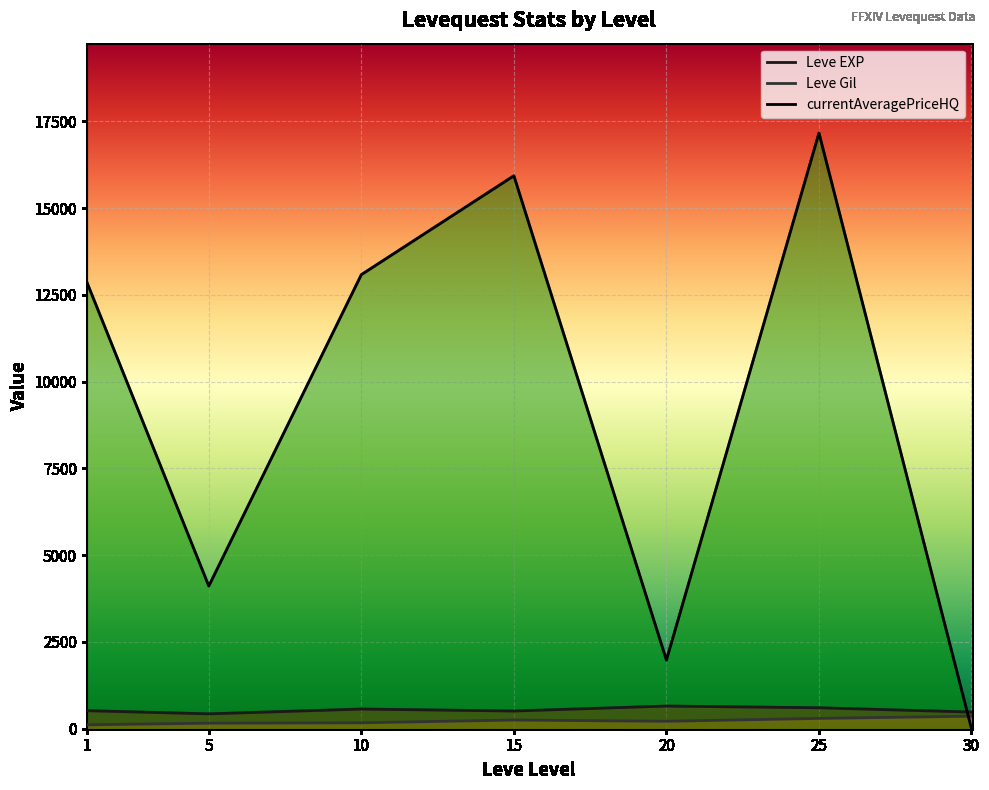

At 15, list the series in order from smallest to largest.

Leve Gil, Leve EXP, currentAveragePriceHQ